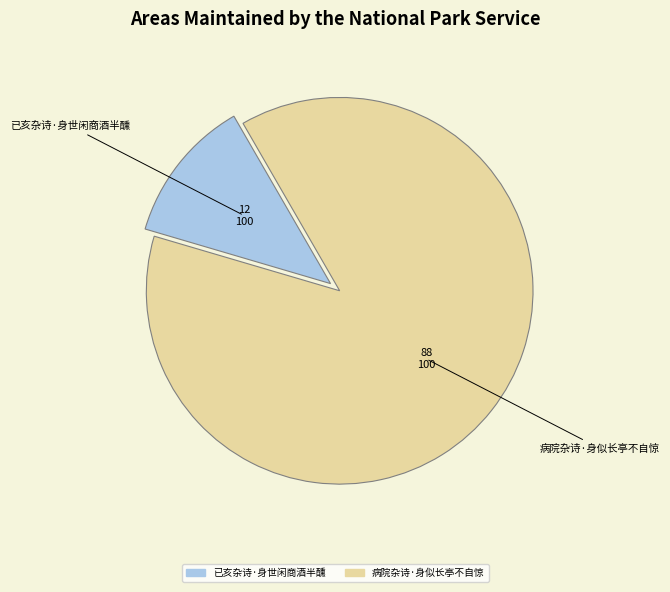

Which has a higher value, 病院杂诗·身似长亭不自惊 or 已亥杂诗·身世闲商酒半醺?

病院杂诗·身似长亭不自惊